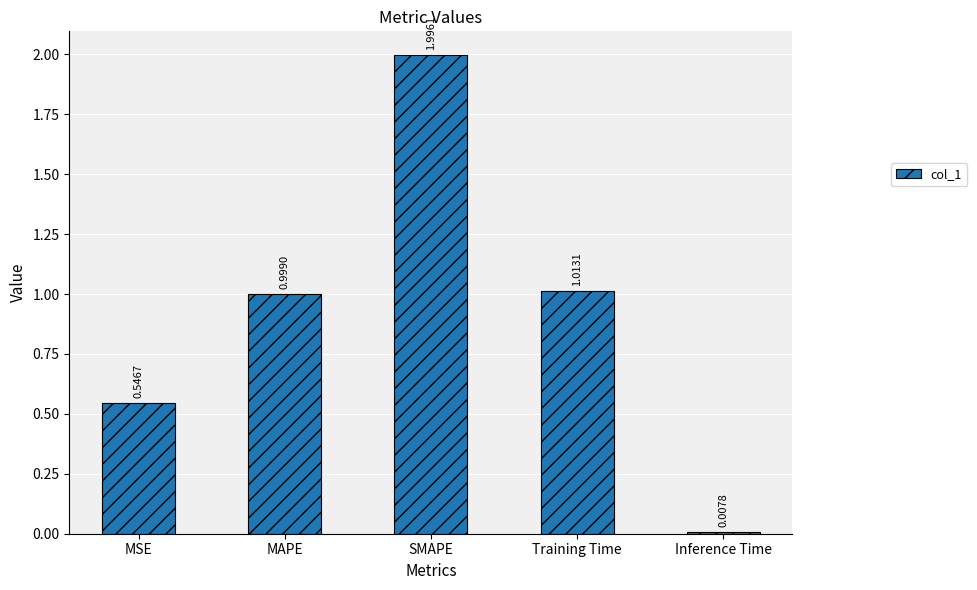

The value at MAPE is 0.3. True or false?

False